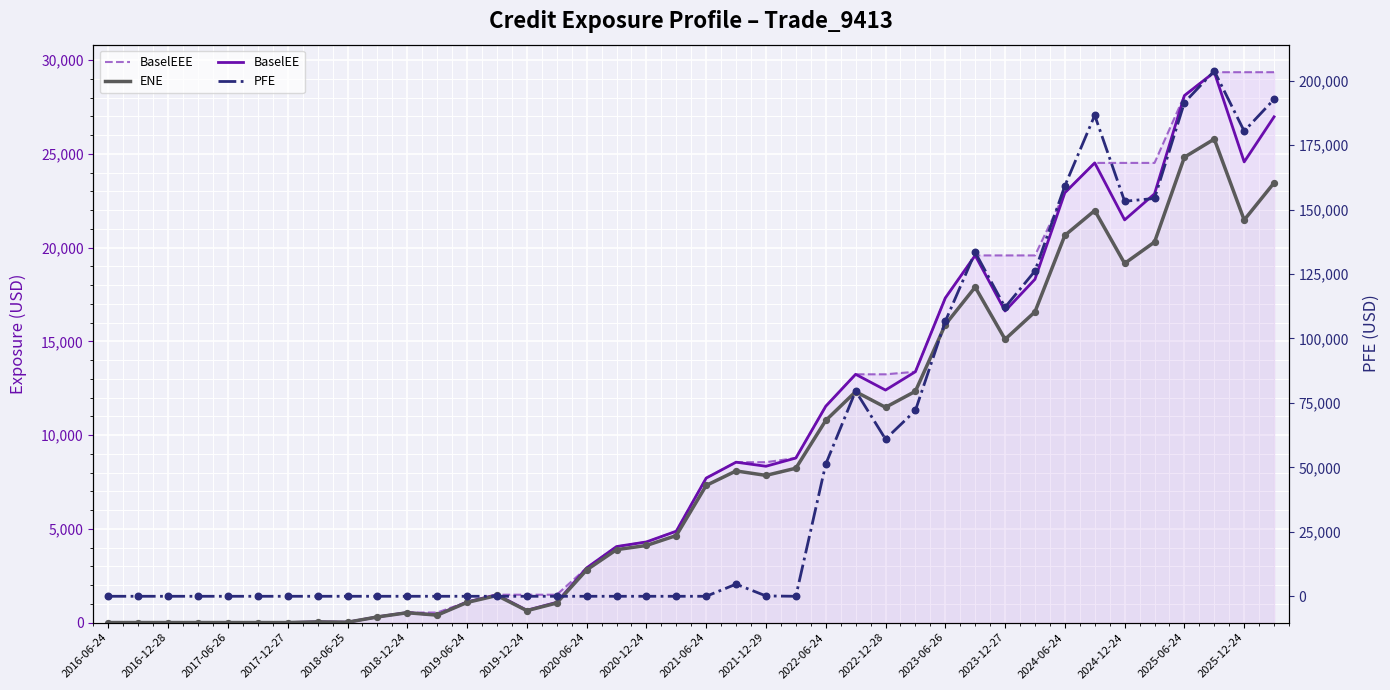

Which series reaches the minimum Y coordinate?

BaselEEE